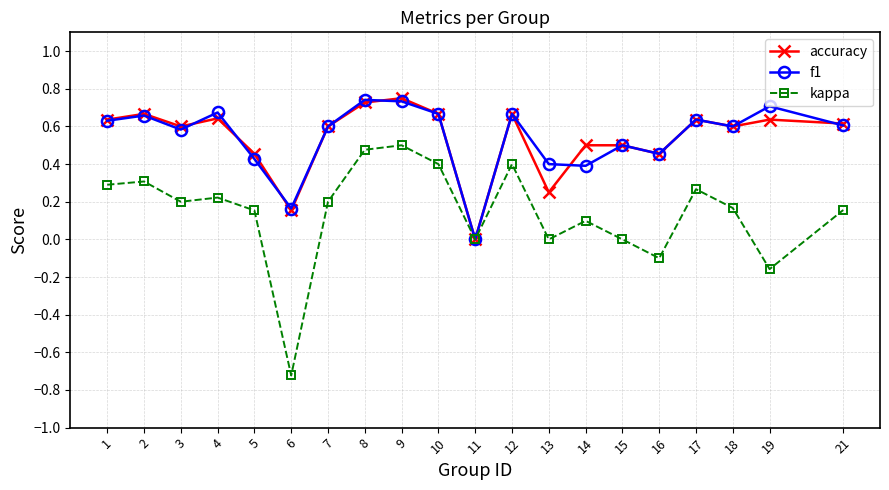

Where is the first local minimum for f1?

3